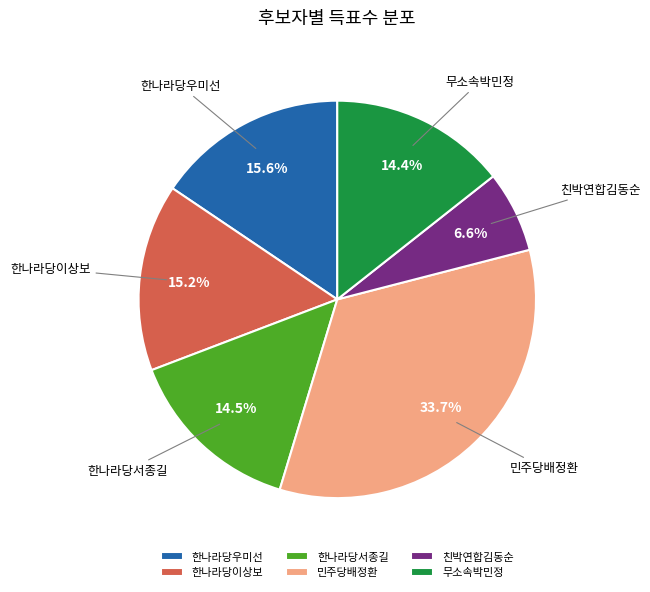

Does 한나라당우미선 represent more than half of the total?

No